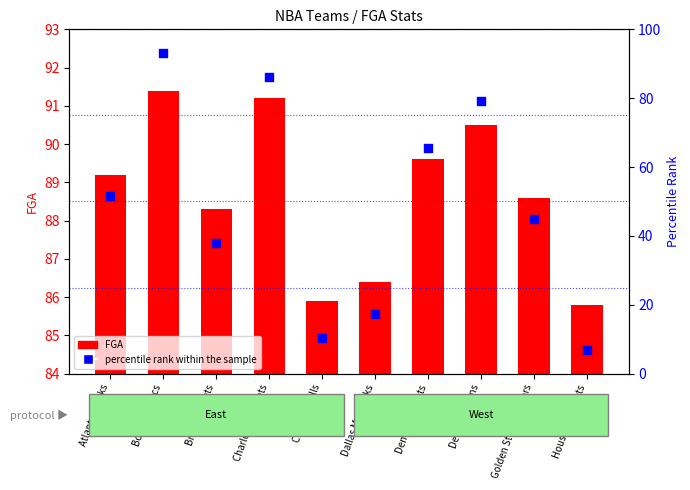

Which series reaches the minimum Y coordinate?

percentile rank within the sample